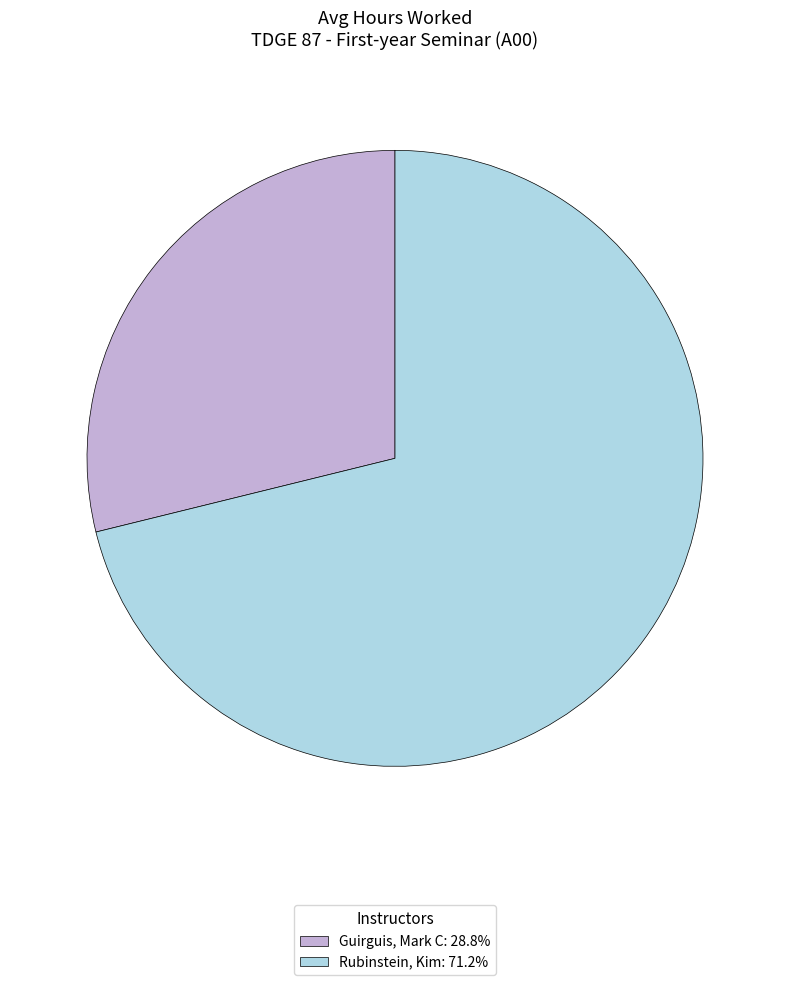

Is Rubinstein, Kim the majority of the pie?

Yes